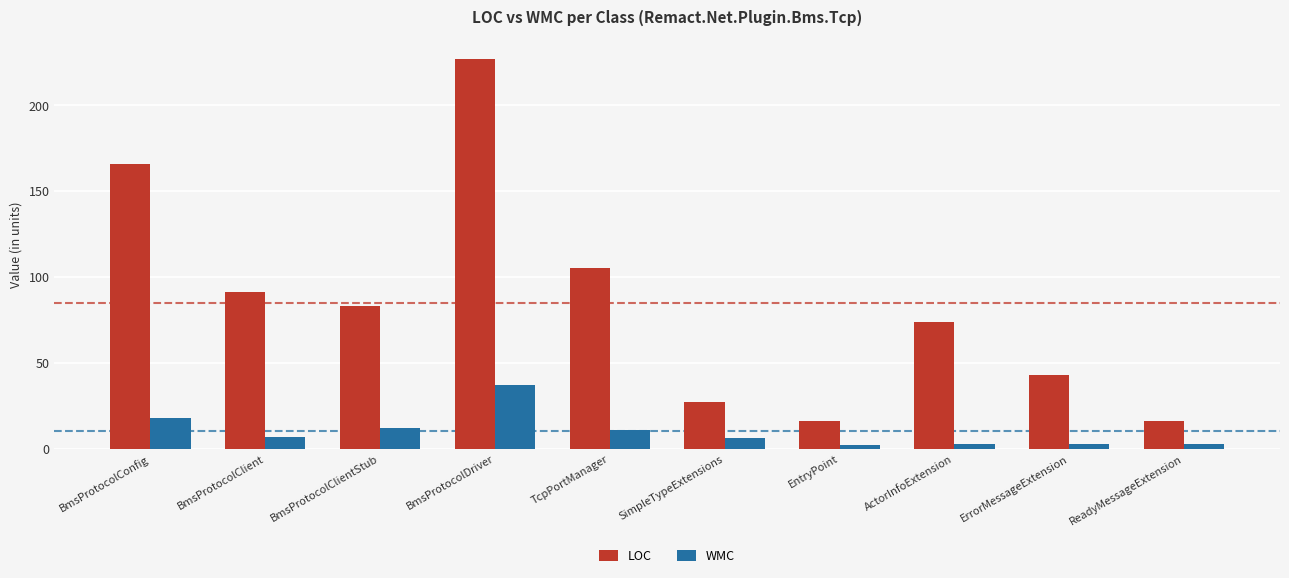

What is the sum of the LOC values at BmsProtocolDriver and BmsProtocolClientStub?

310